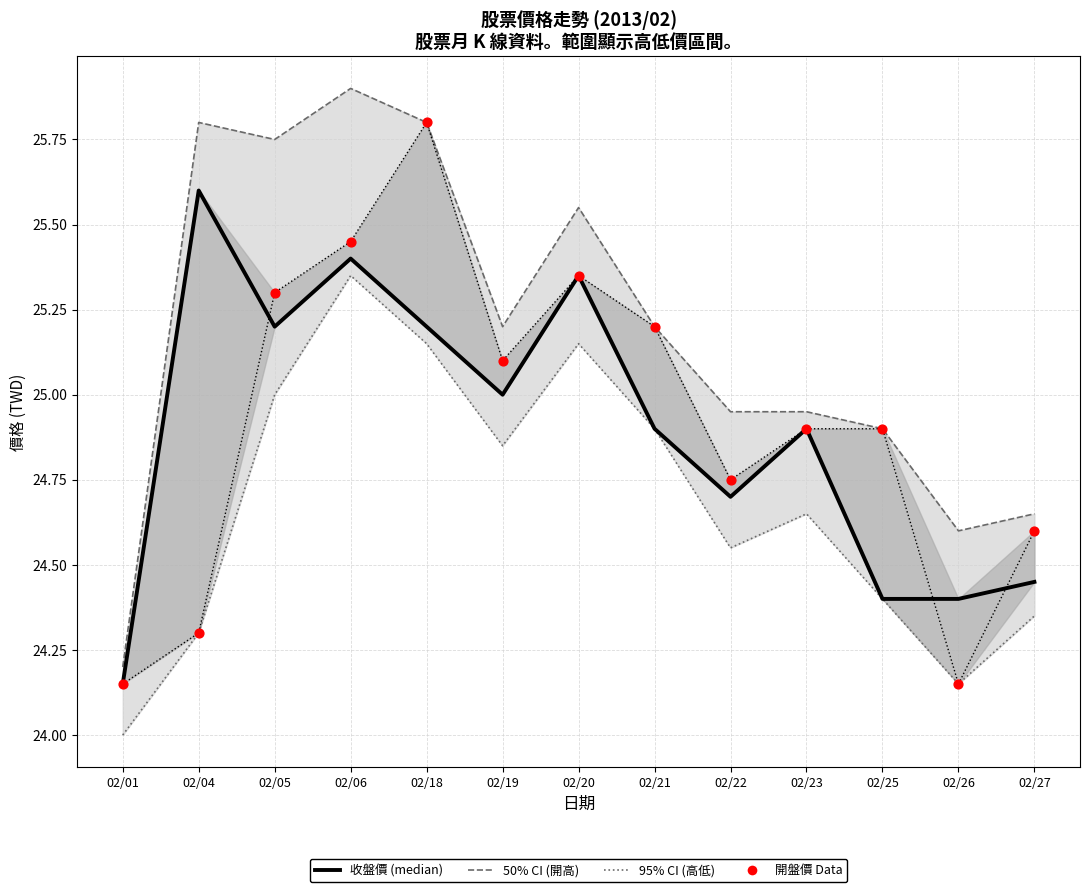

Which series contains the lowest Y value?

最低價